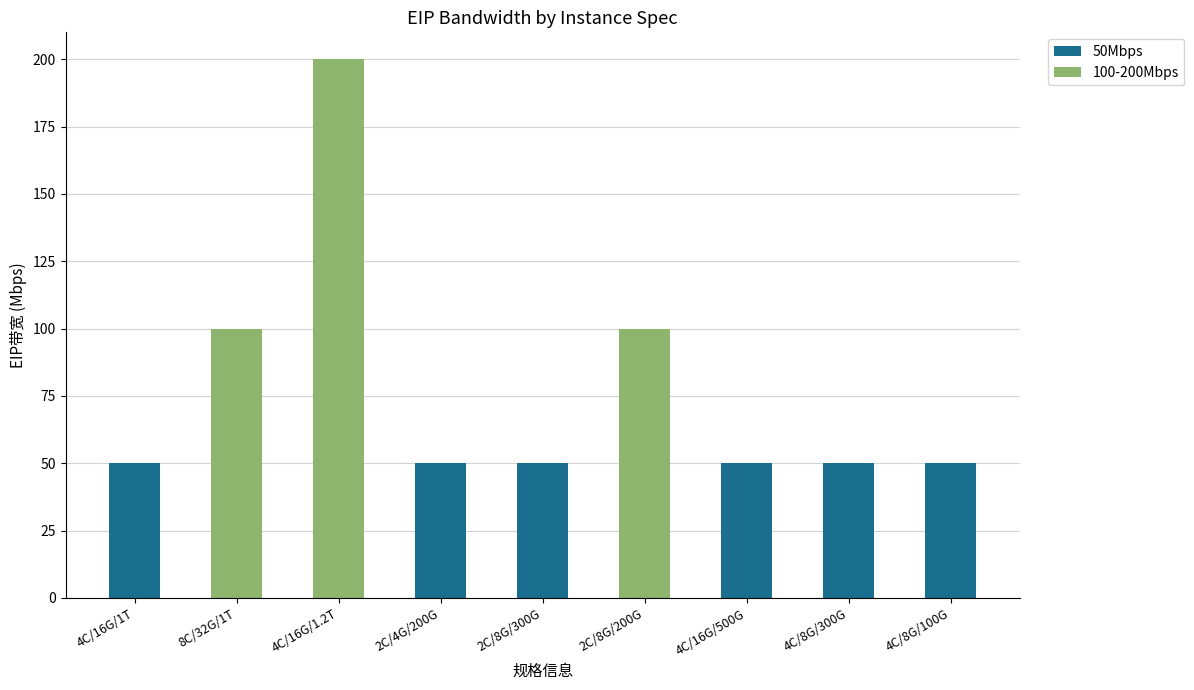

True or false: 50Mbps has a value of 15 at 2C/8G/300G.

False